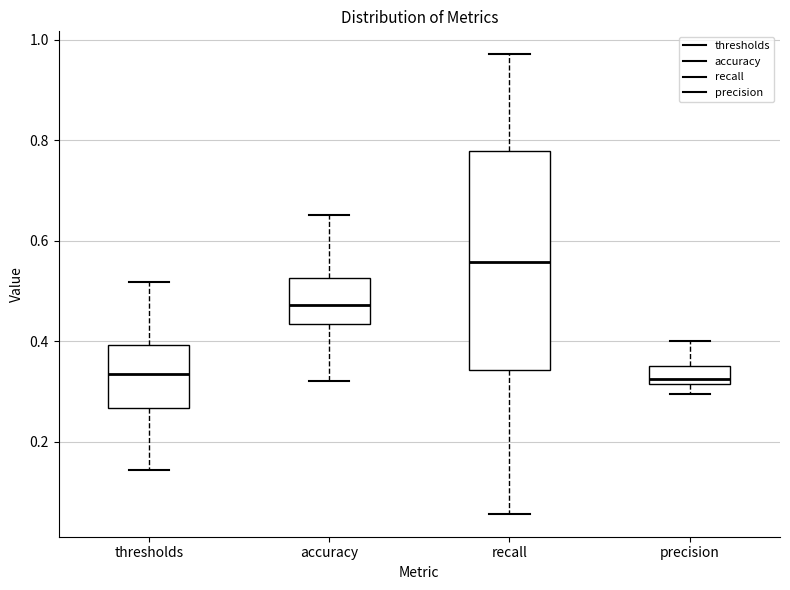

Reading left to right, read every box against the y-axis: the position of its median line, the range the box covers, and the ends of its whiskers. The values are not printed on the chart, so give them approximately, as read against the axis.

thresholds: median 0.34, box 0.26 to 0.40, whiskers 0.14 to 0.52
accuracy: median 0.48, box 0.44 to 0.52, whiskers 0.32 to 0.66
recall: median 0.56, box 0.34 to 0.78, whiskers 0.06 to 0.98
precision: median 0.32 (just above the box's lower edge), box 0.32 to 0.36, whiskers 0.30 to 0.40